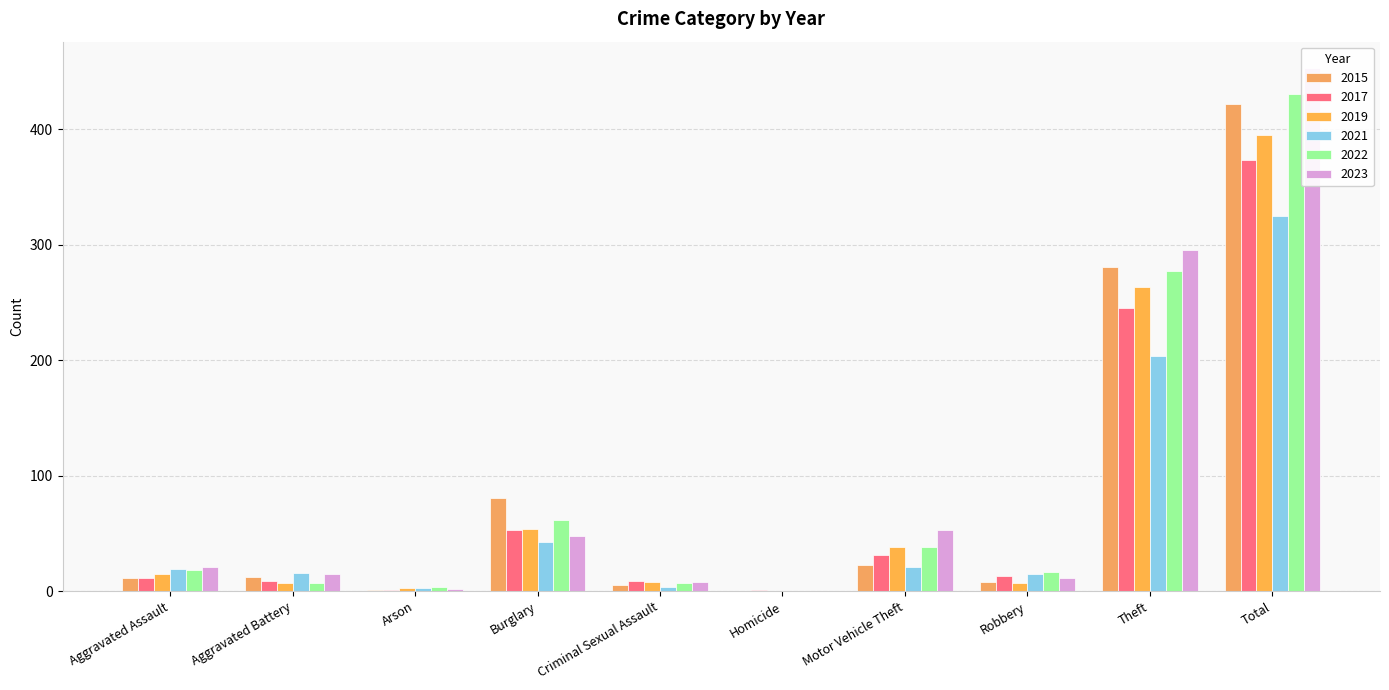

What is the greatest value displayed?

453